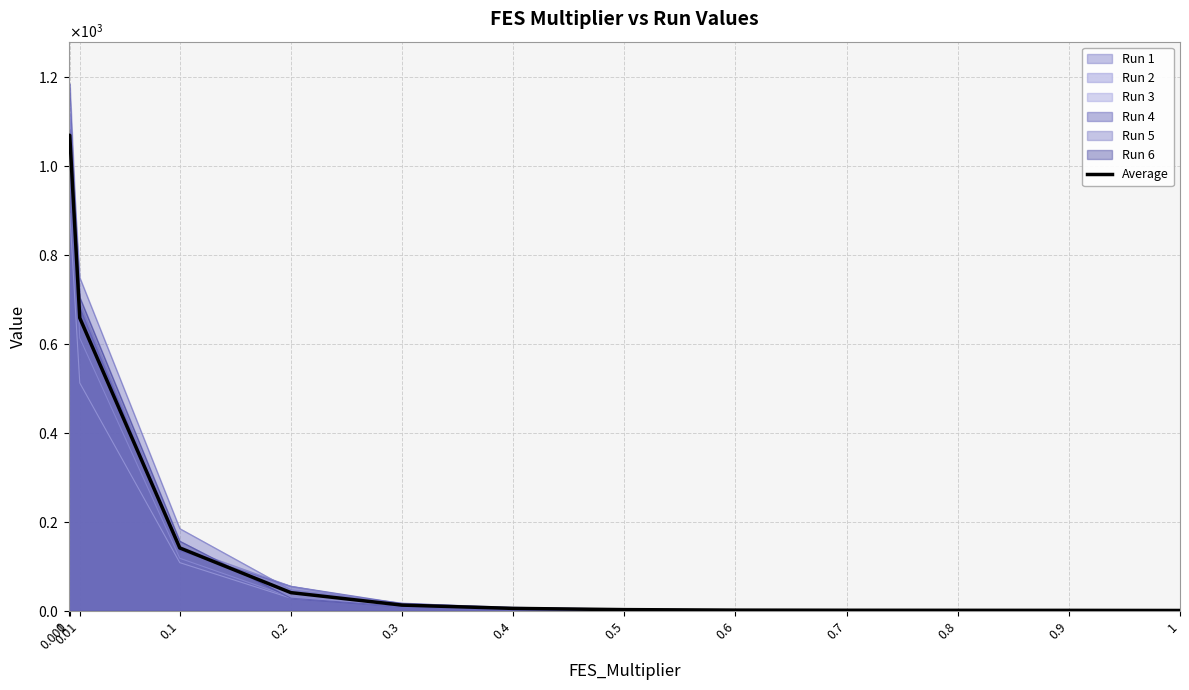

What are all the series names shown in the legend?

Run 1, Run 2, Run 3, Run 4, Run 5, Run 6, Average